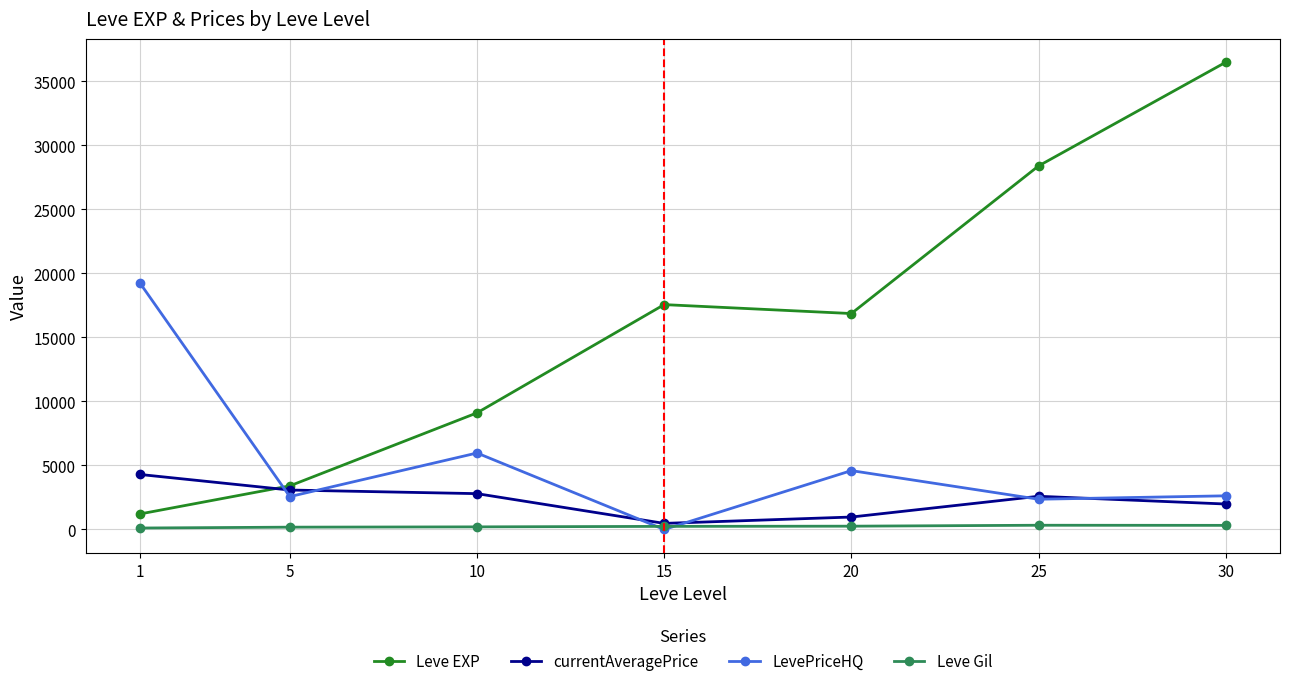

What is the difference between the maximum and minimum values in the Leve EXP series?

35279.2